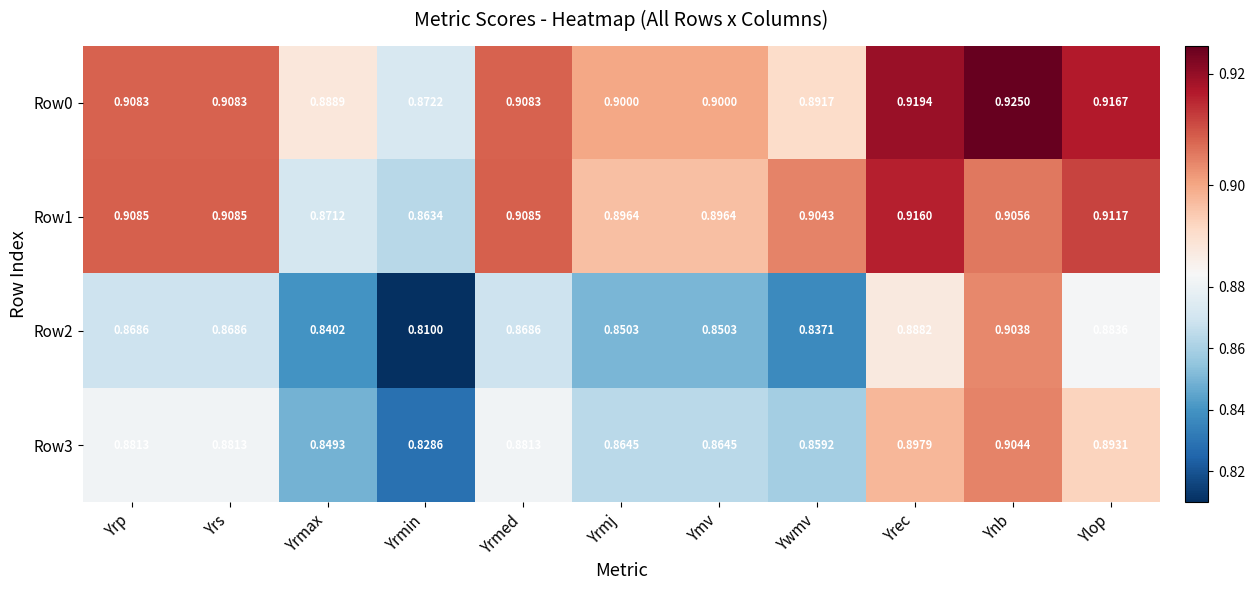

At which label does Row2 reach its minimum?

Yrmin